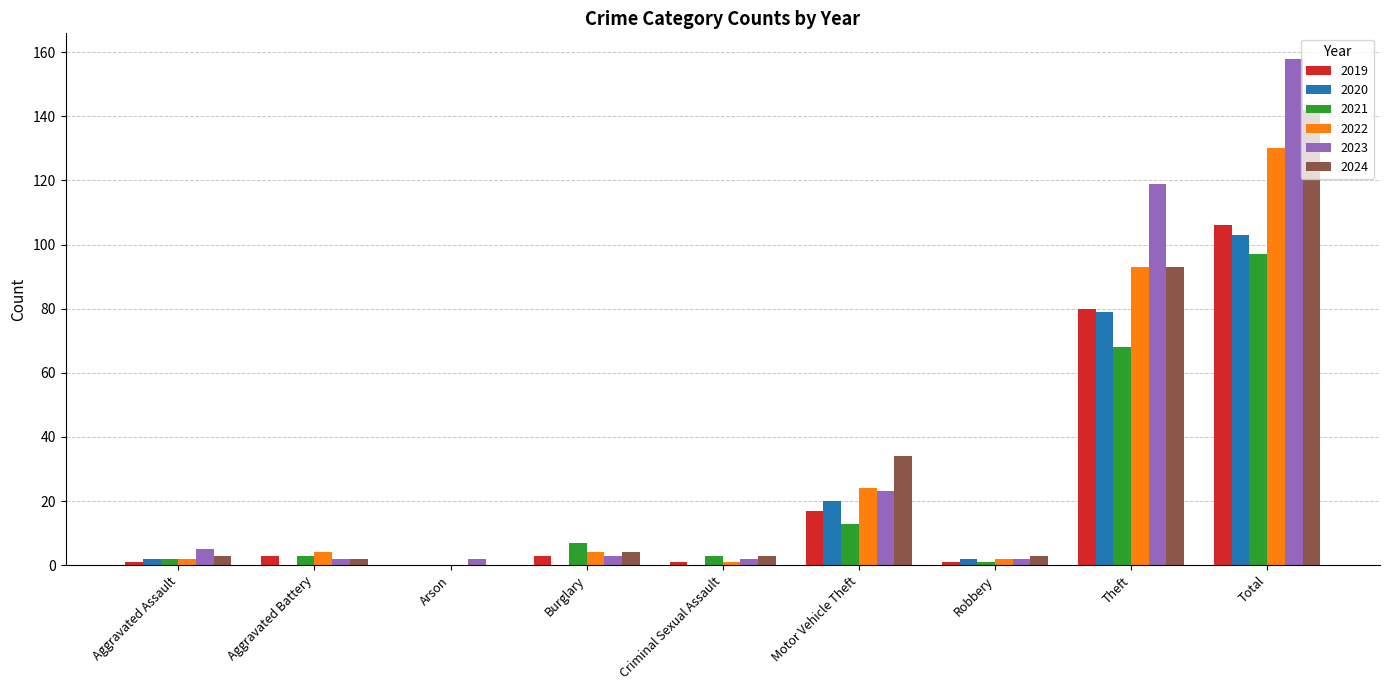

How many distinct data groups are displayed?

6